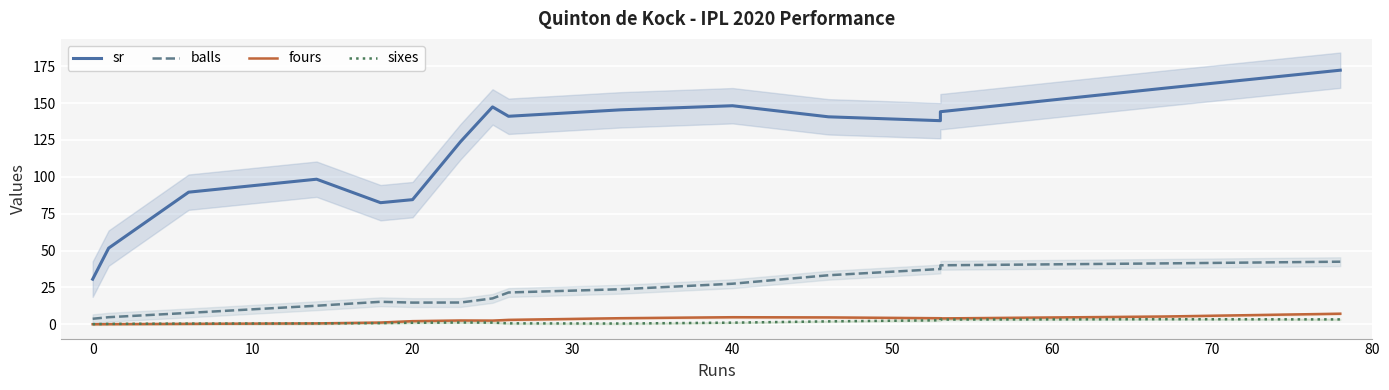

The value of fours at 50 is 2.5. True or false?

True